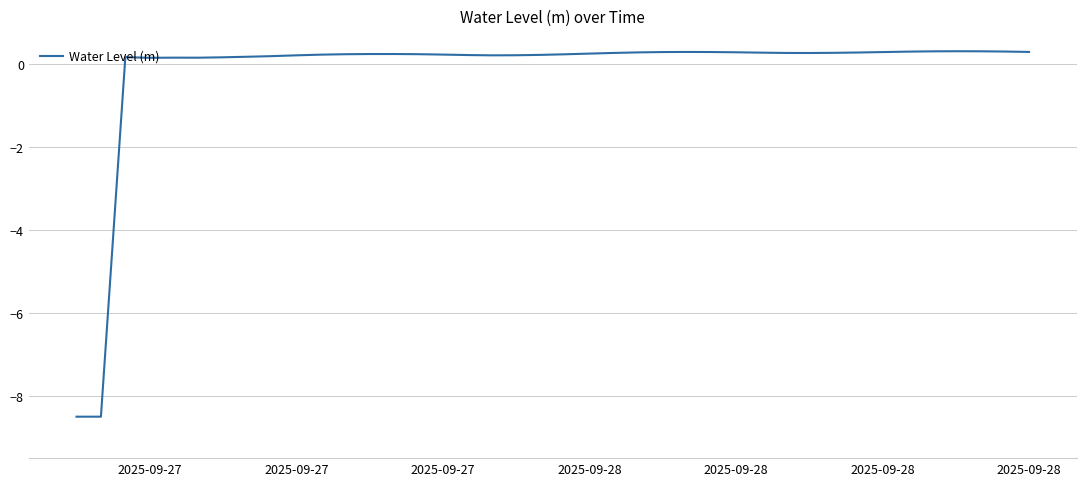

What is the smallest value displayed?

-8.5